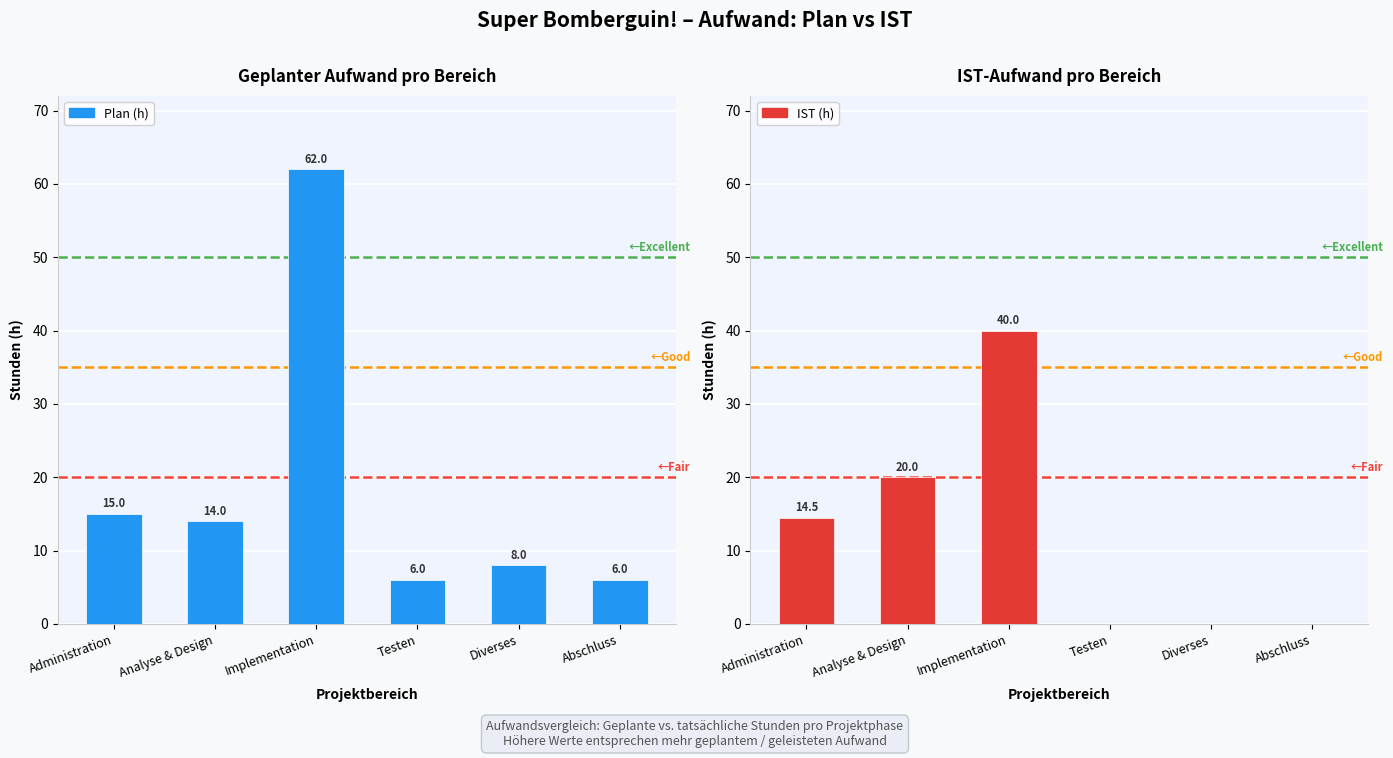

Which category has the lowest value across all series?

Testen